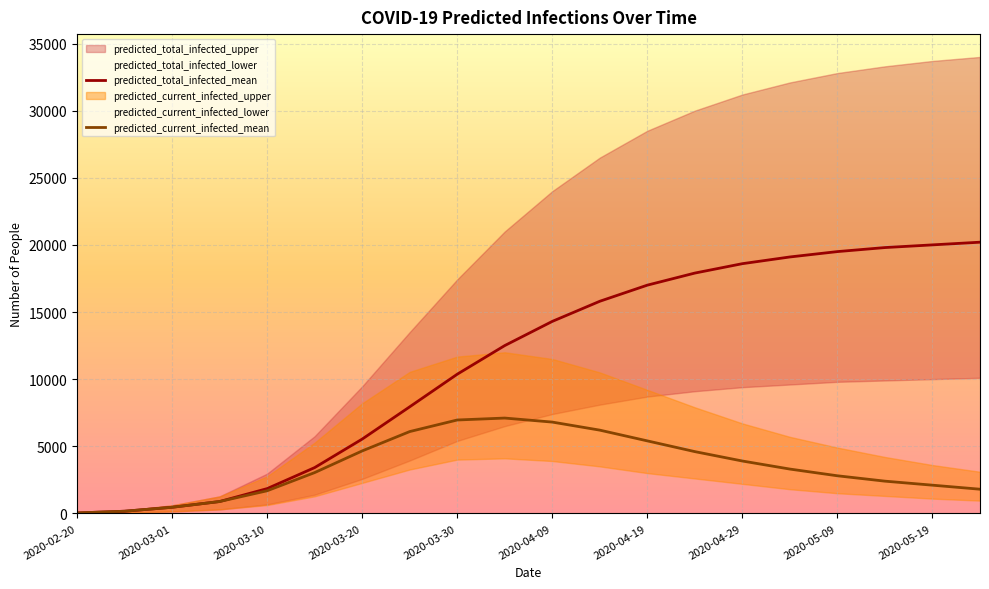

What is the value of the predicted_total_infected_mean point at the 13th from the left?

17000